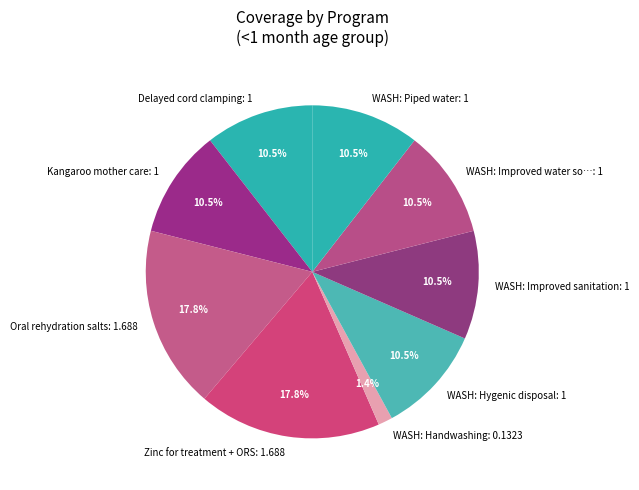

Does WASH: Piped water: 1 account for over 50% of the chart?

No